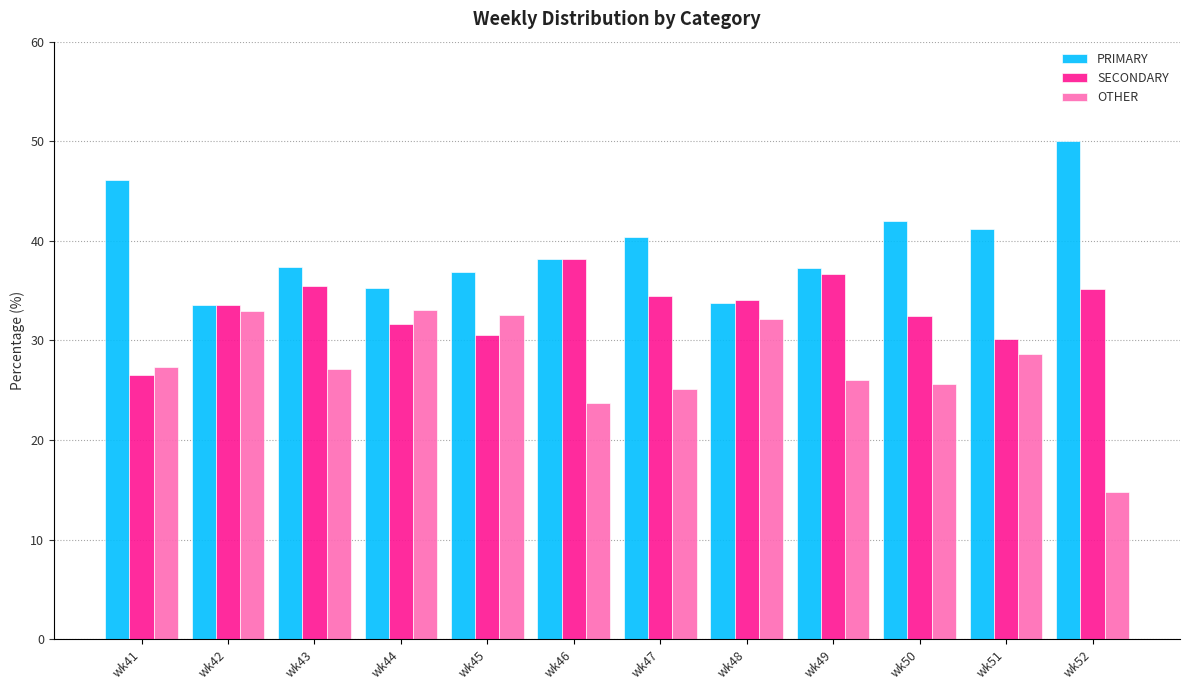

Which series has the largest total across all categories?

PRIMARY